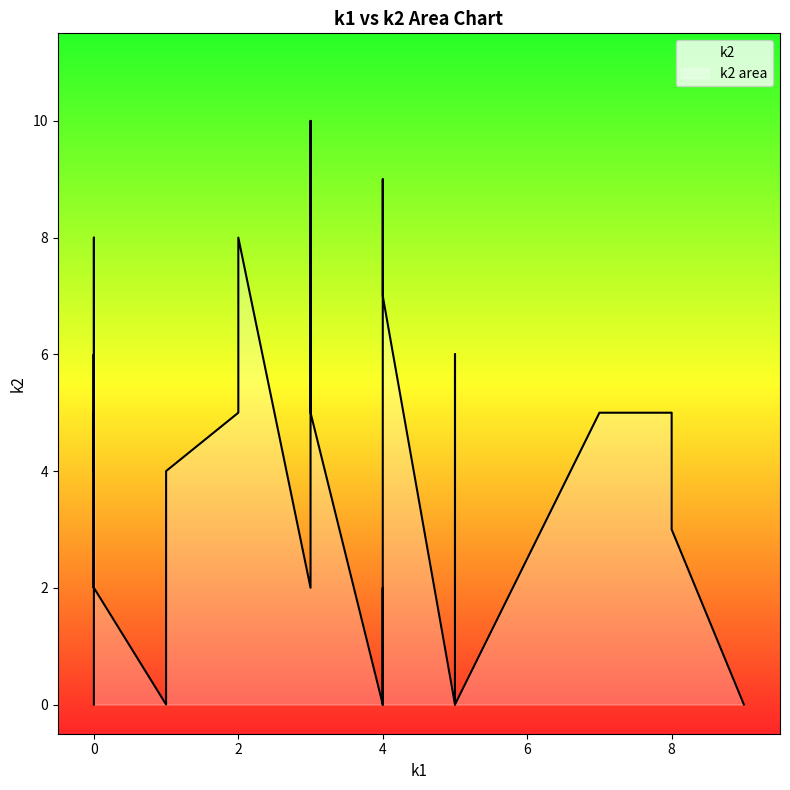

What is the difference between the second highest and second lowest values in the k2 series?

9